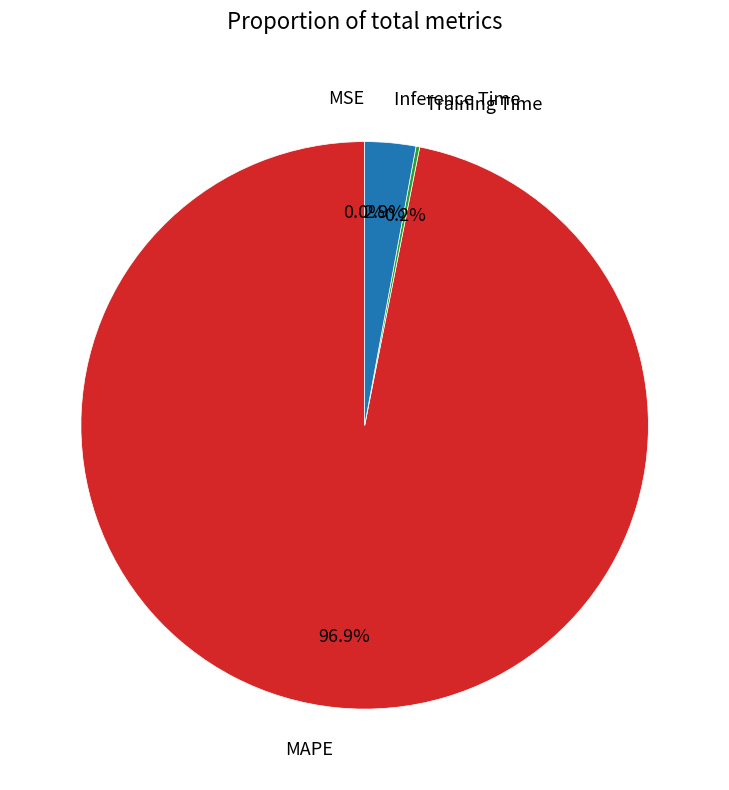

What percentage is NOT represented by Inference Time?

97.1%